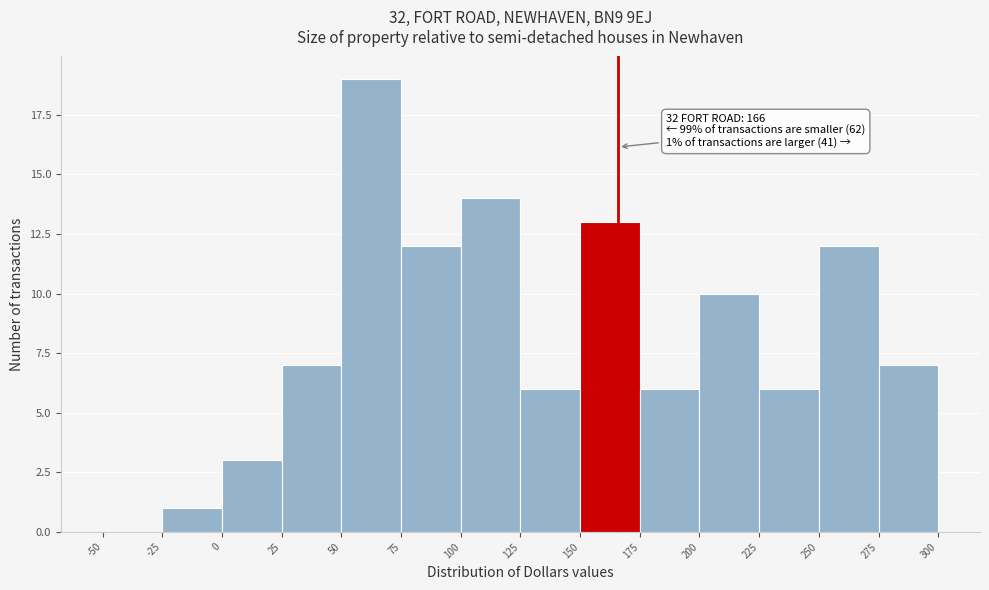

Over which range of the x-axis is the bar tallest?

50 to 75